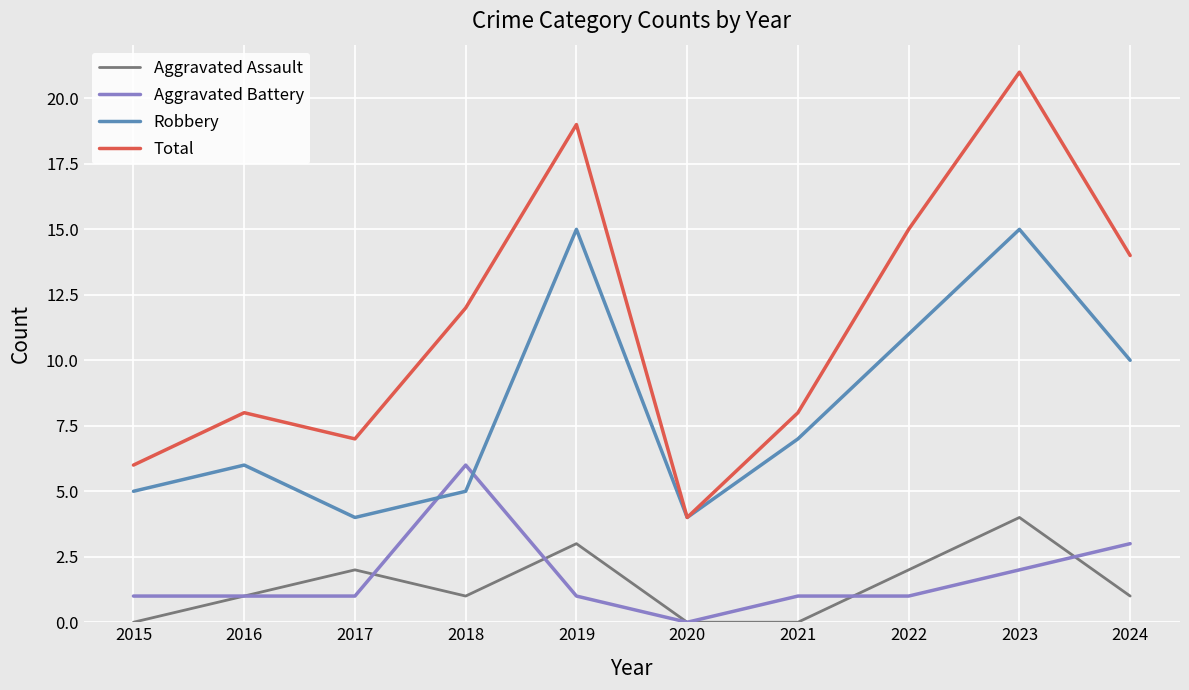

Read the Total value at 2024, to the nearest 5.

15